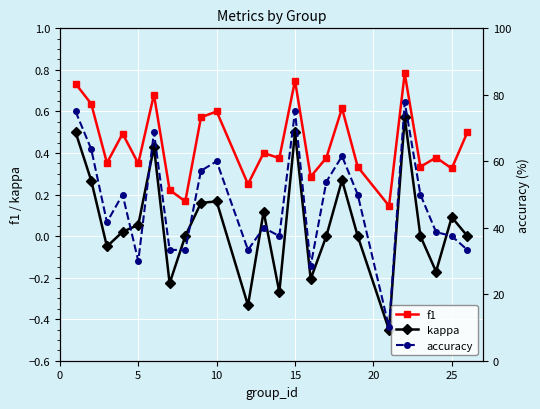

True or false: kappa has more than 0 points higher than both neighbors.

True